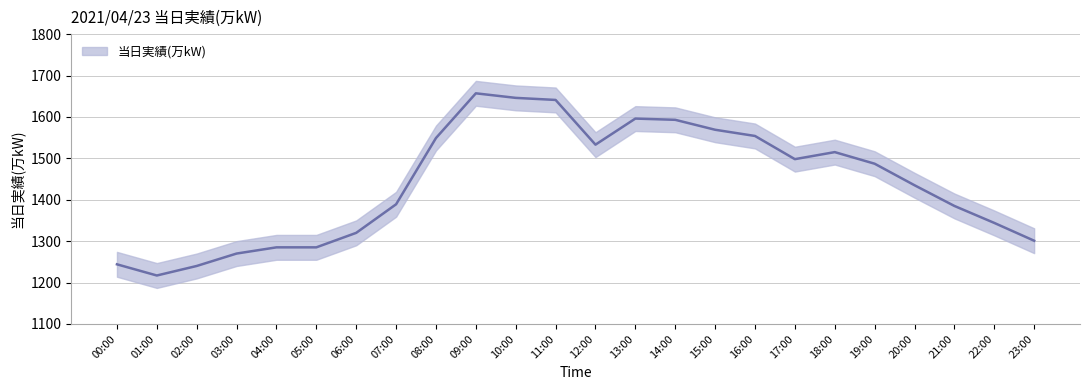

Which label corresponds to the smallest value in the chart?

01:00